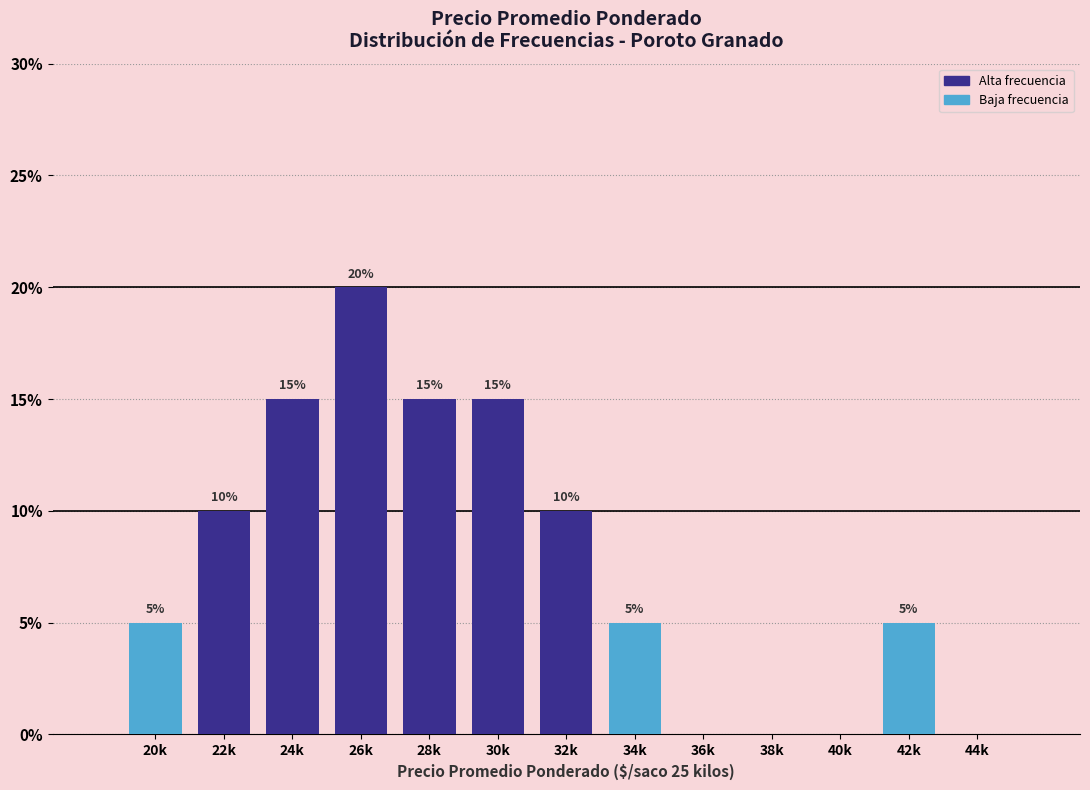

Reading left to right, transcribe all the data shown in this chart.

20k=5	22k=10	24k=15	26k=20	28k=15	30k=15	32k=10	34k=5	36k=0	38k=0	40k=0	42k=5	44k=0